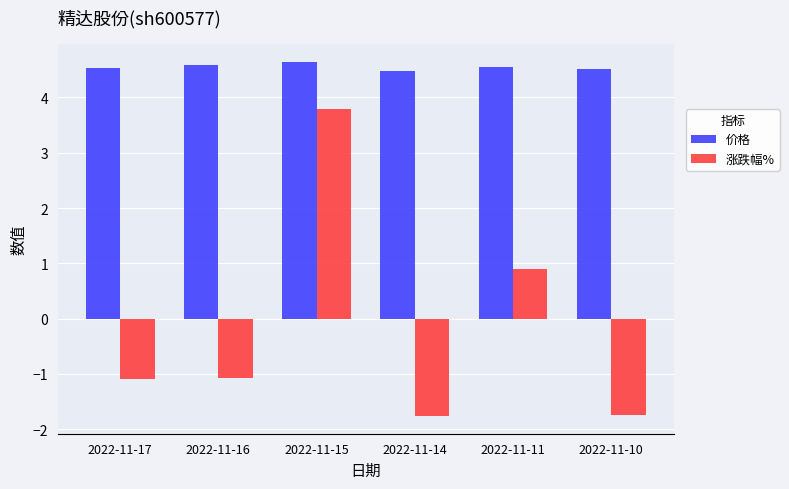

Are the bars horizontal?

No